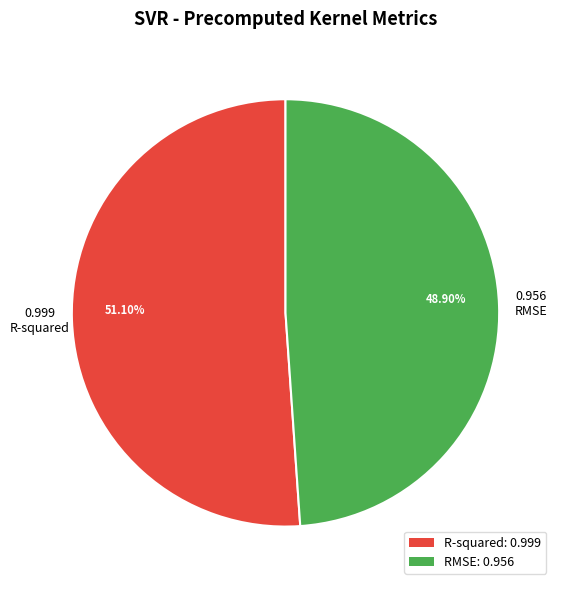

Which slice is the largest?

R-squared